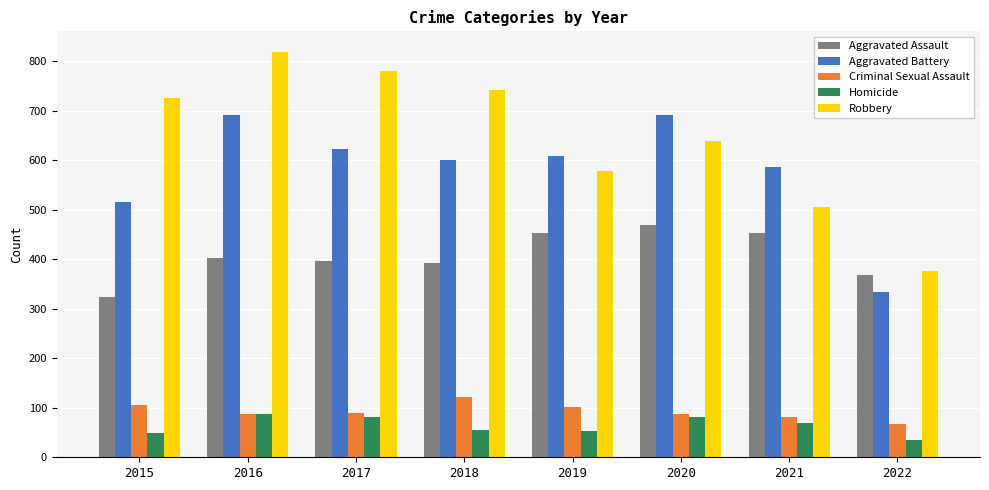

Rank the series at 2018 from highest to lowest value.

Robbery, Aggravated Battery, Aggravated Assault, Criminal Sexual Assault, Homicide